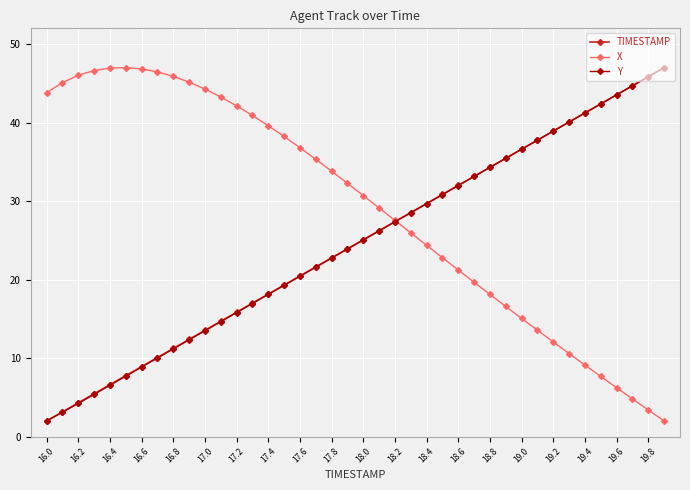

What is the smallest value displayed?

2.0